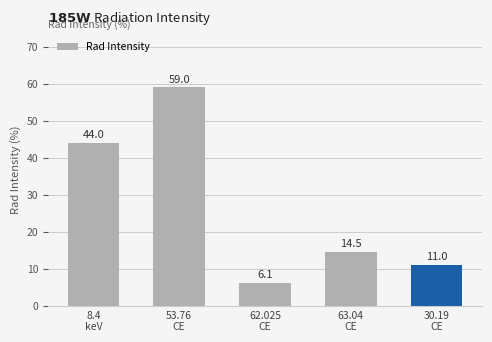

How many data points does each series have?

5